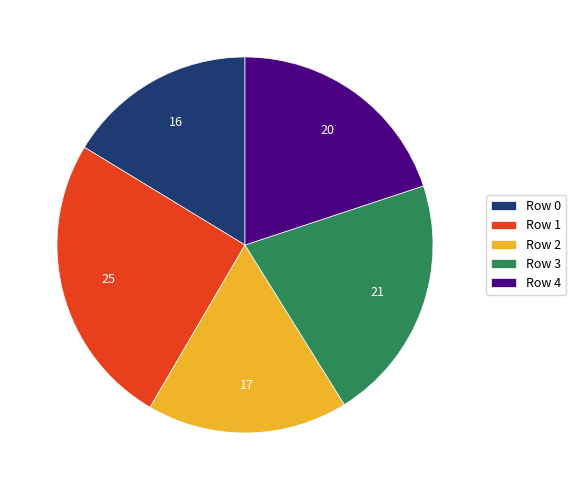

Count the number of slices in the pie.

5